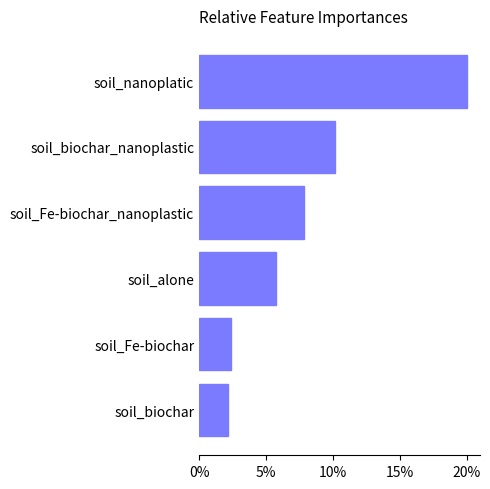

Does the chart contain any negative values?

No